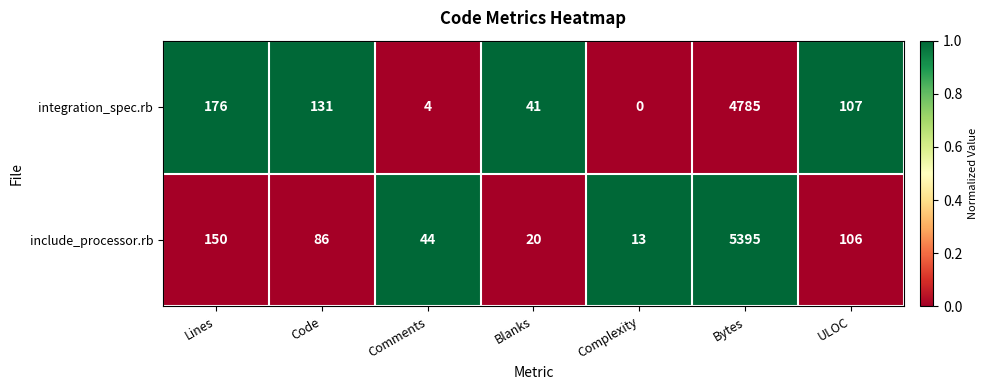

What is the spread (max minus min) of values at Complexity?

13